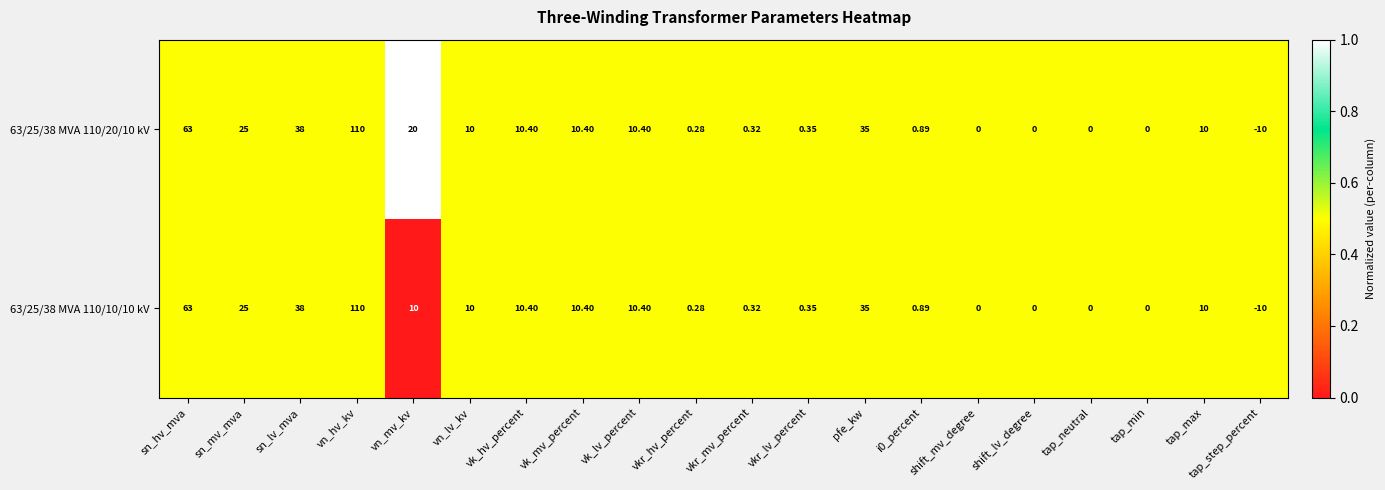

Where does the 63/25/38 MVA 110/10/10 kV series first go above 10?

sn_hv_mva